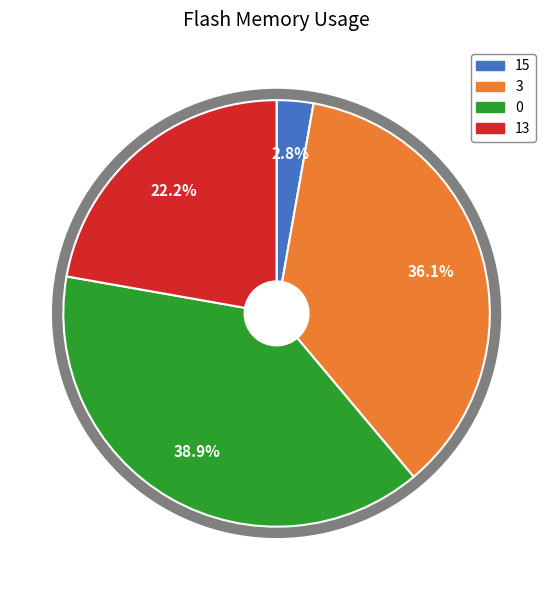

Do 15 and 0 together represent more than half of the pie?

No